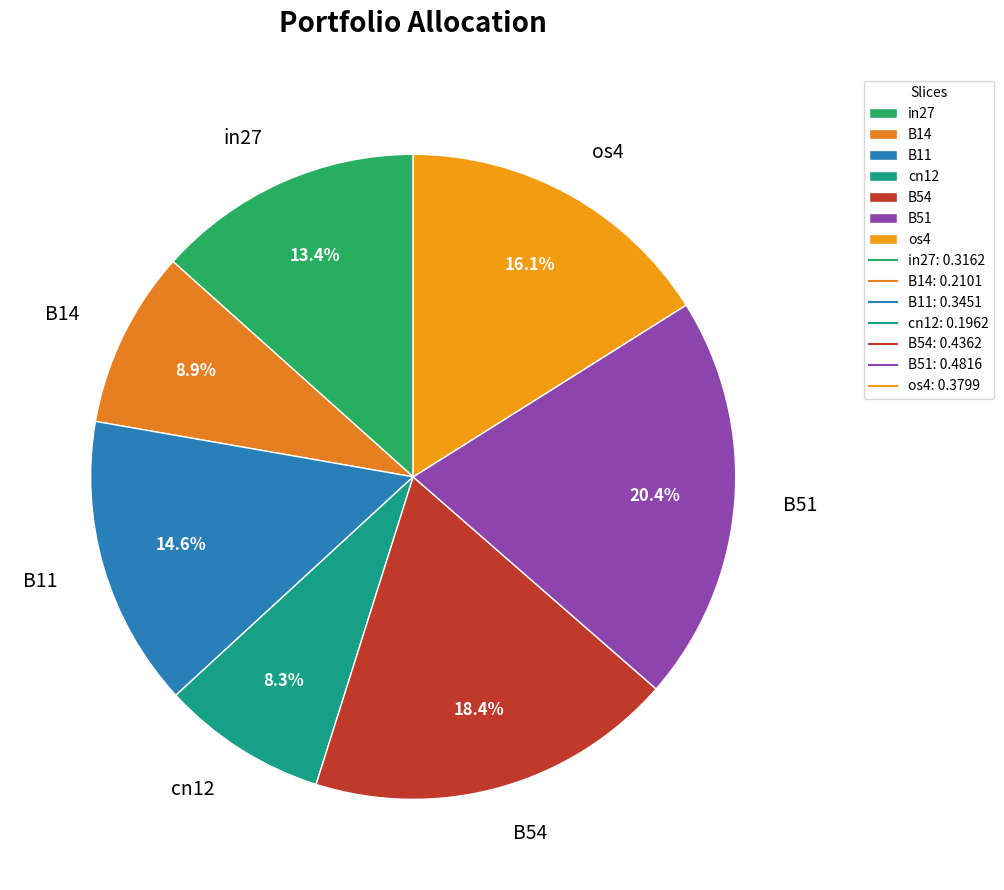

Which slice is the largest?

B51